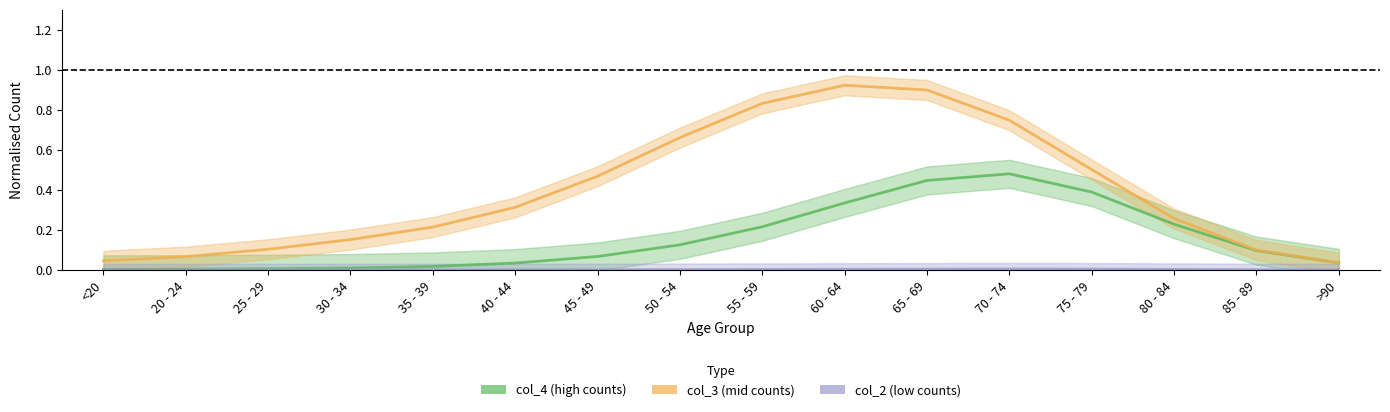

True or false: col_4 has more than 0 interior local peaks.

True